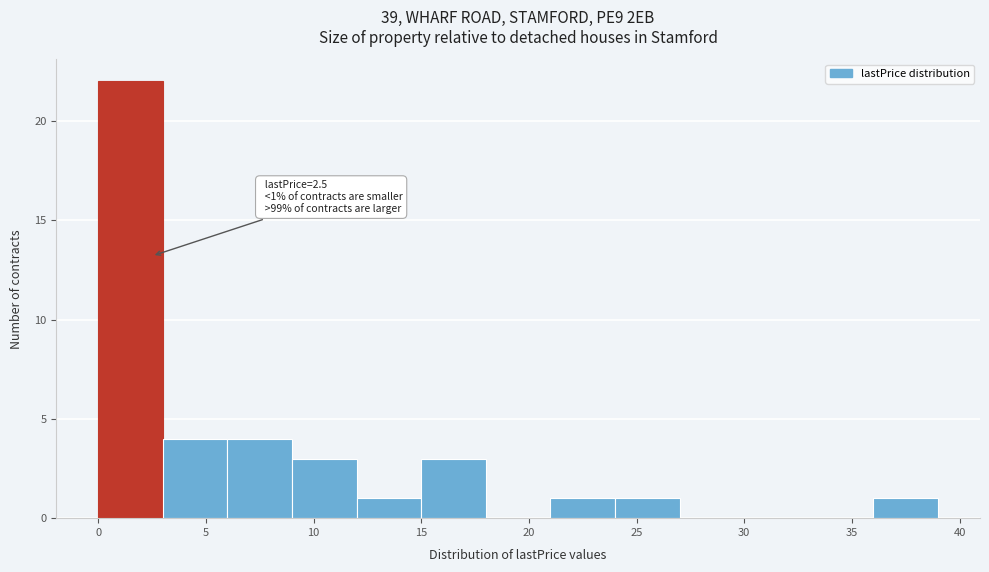

Over which range of the x-axis is the bar tallest?

0 to 3